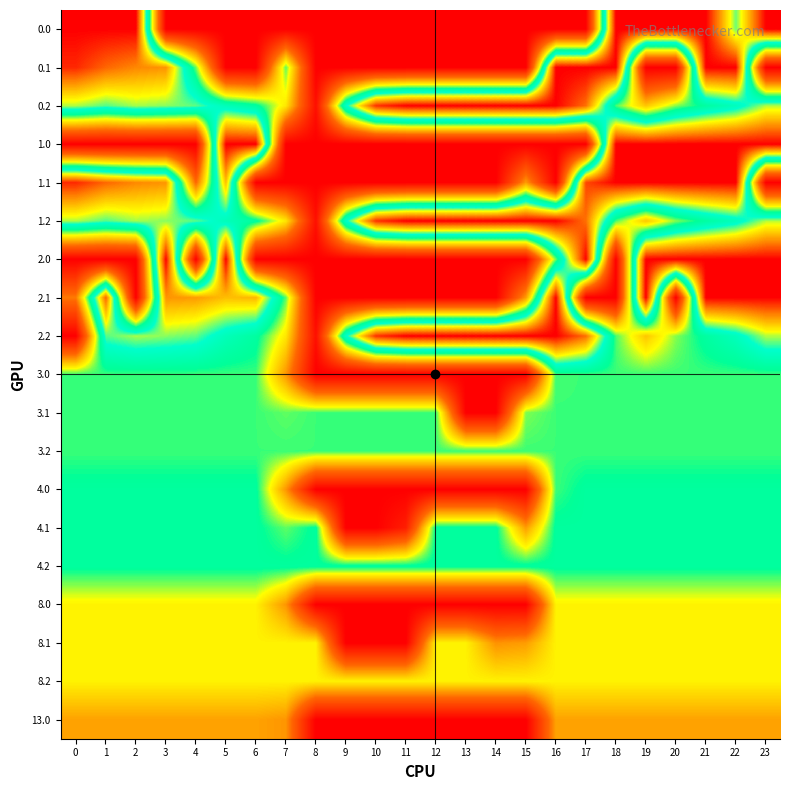

What is the spread (max minus min) of values at 10?

380.9